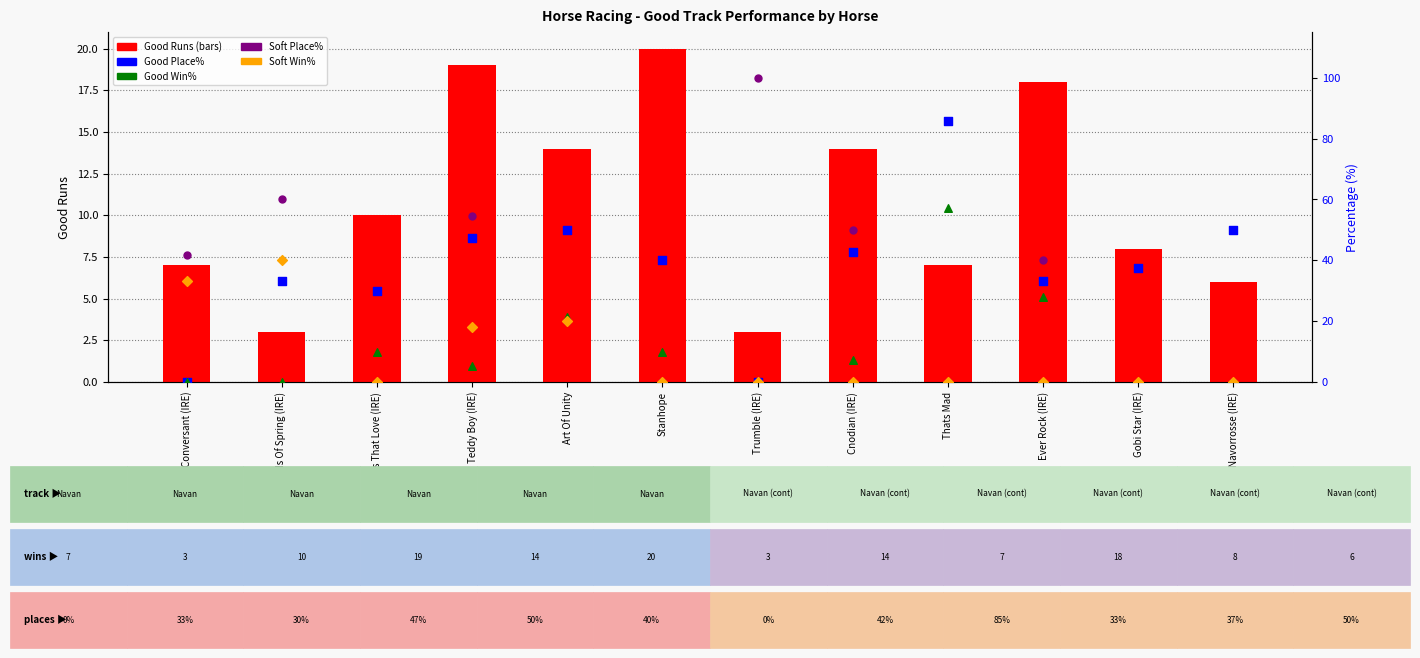

Which series contains the highest Y value?

Soft Place%